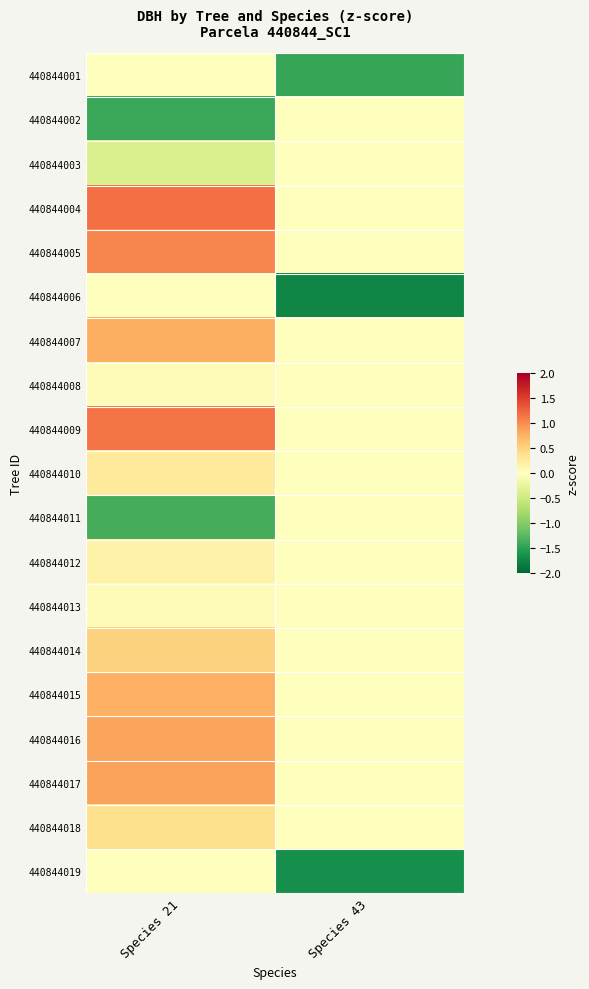

At which category is the sum across all series the highest?

Species 21